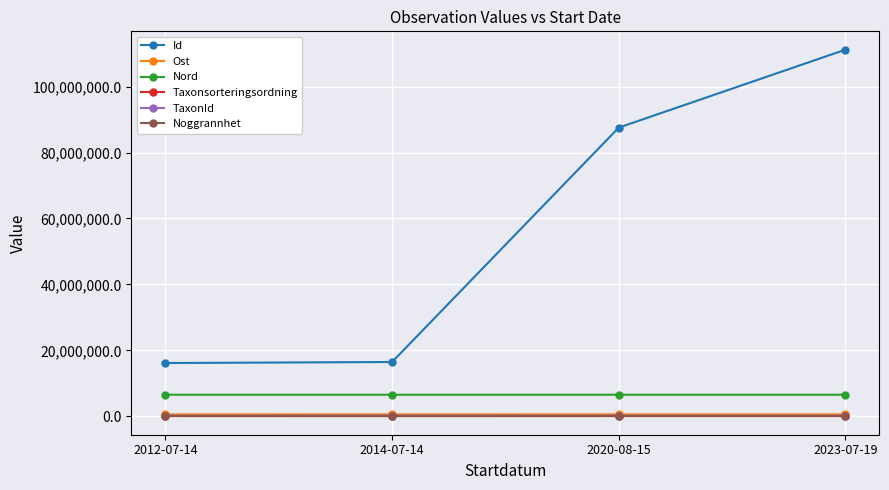

At which category is the sum across all series the highest?

2023-07-19